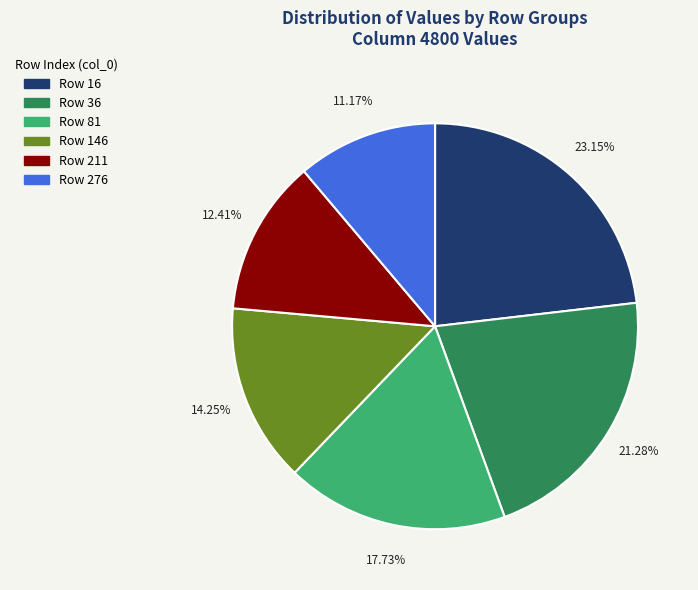

Is there a majority slice in this chart?

No